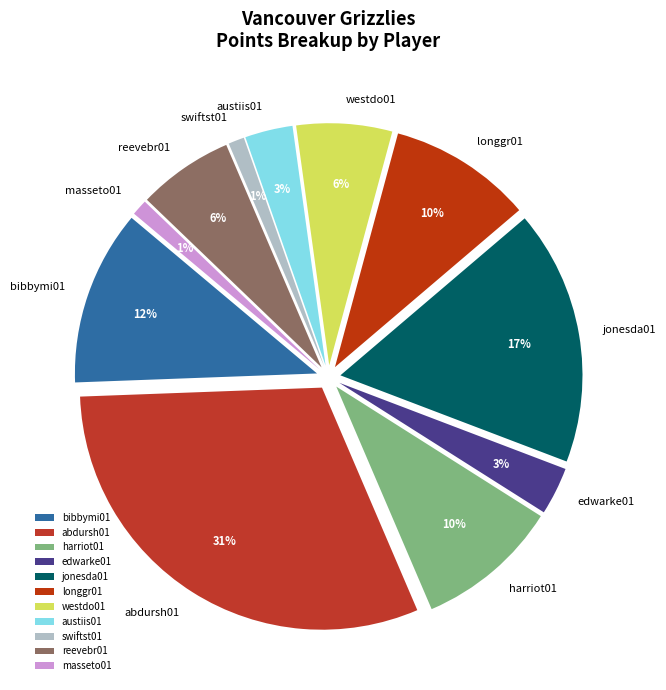

To the nearest percent, what is the difference between the edwarke01 and bibbymi01 slice percentages?

9%